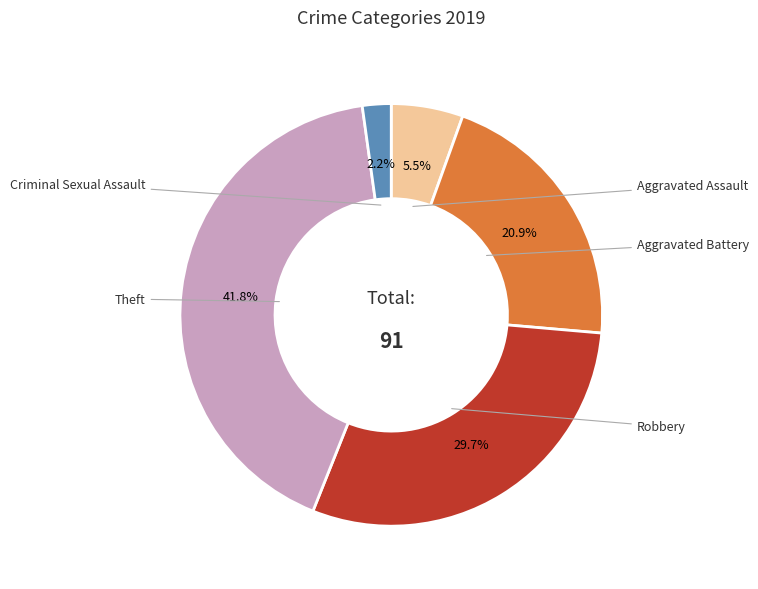

Does Aggravated Assault account for over 50% of the chart?

No